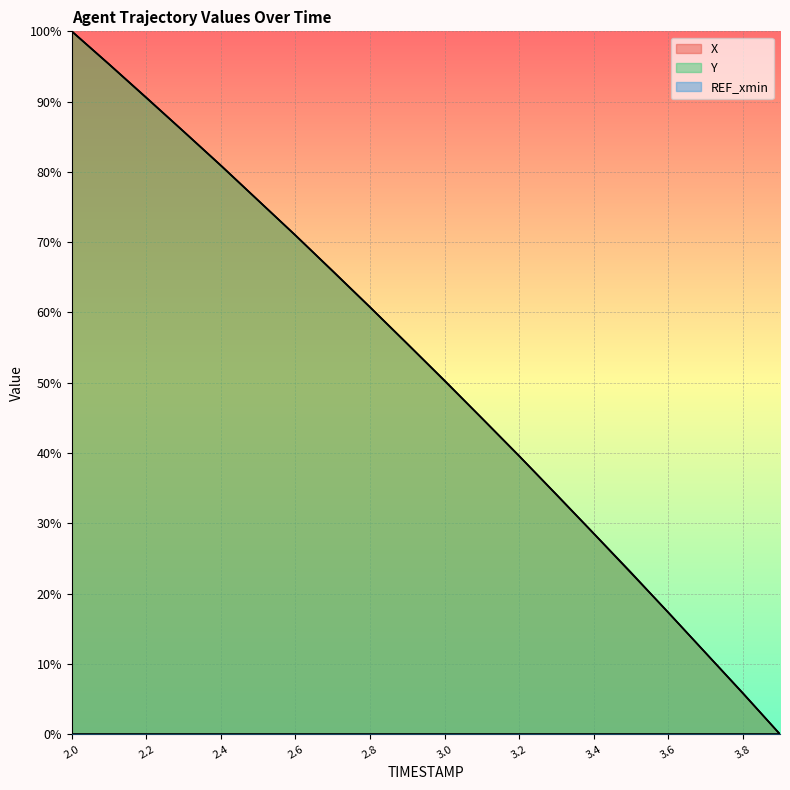

How many lines are shown in the chart?

3